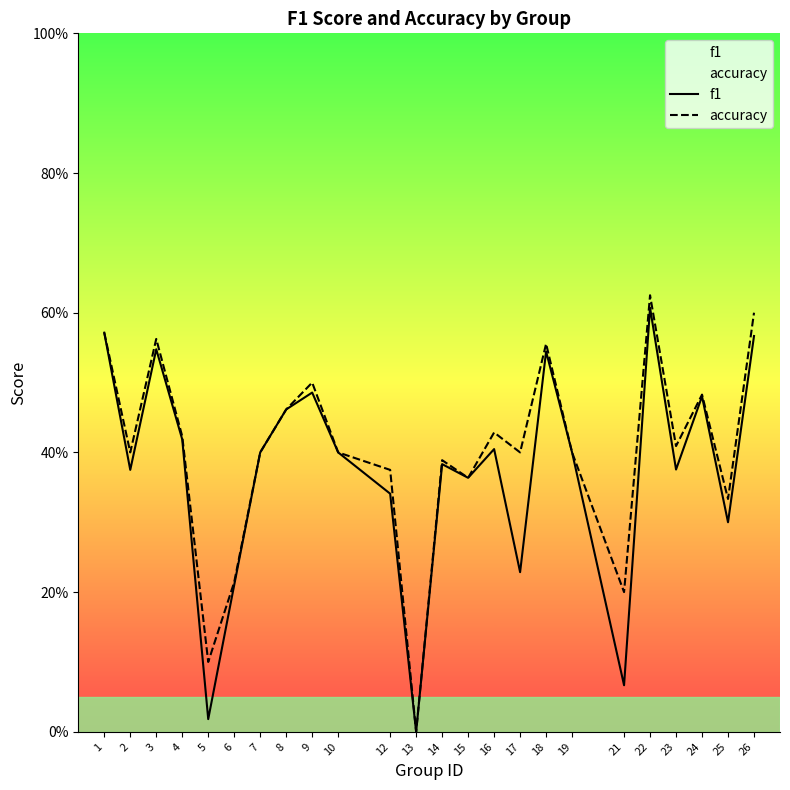

Is the value of accuracy at 3 greater than the value of f1 at 23?

Yes